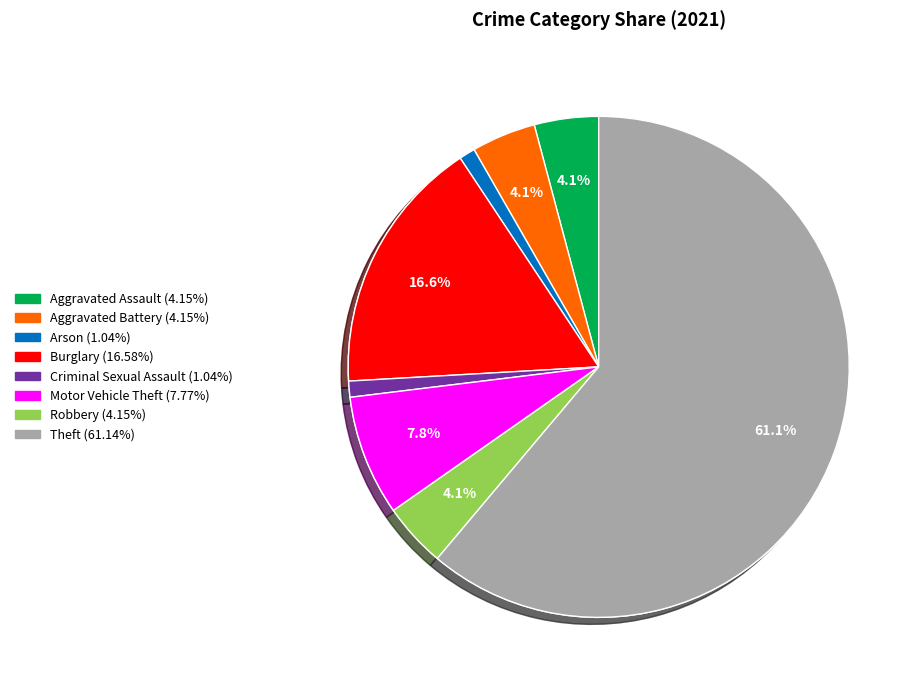

Is there a majority slice in this chart?

Yes